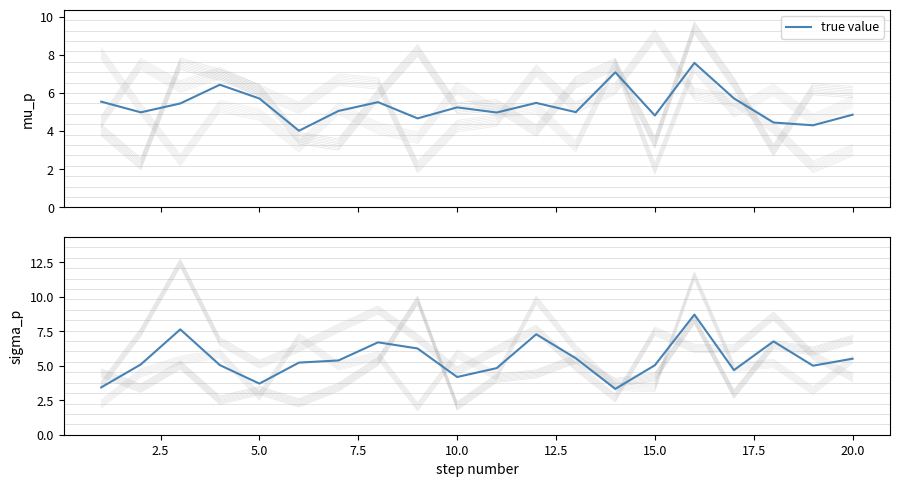

Count the number of data series in this chart.

1